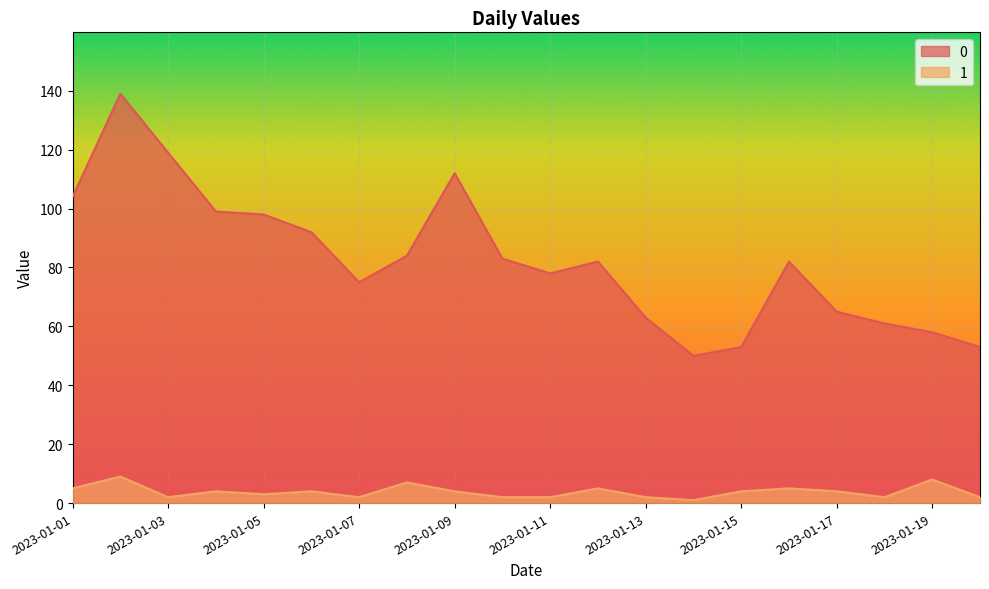

In 0, how many points are lower than both neighbors (excluding endpoints)?

3